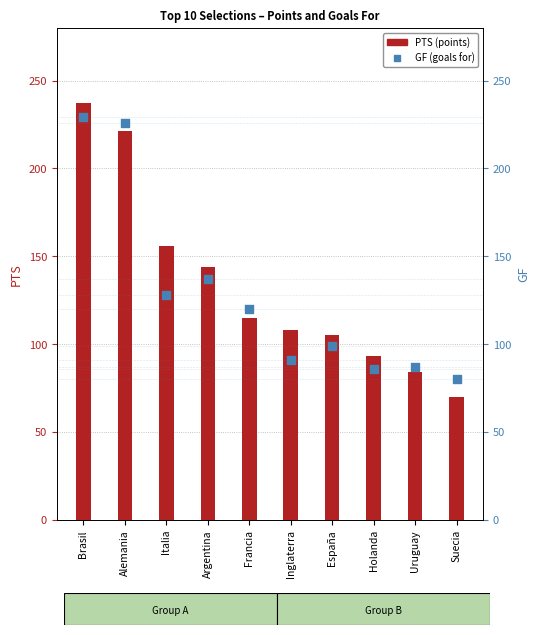

Which series reaches the maximum Y coordinate?

PTS